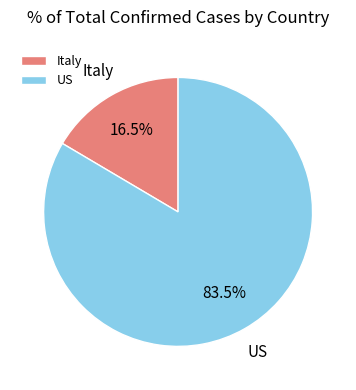

Which slice is the largest?

US